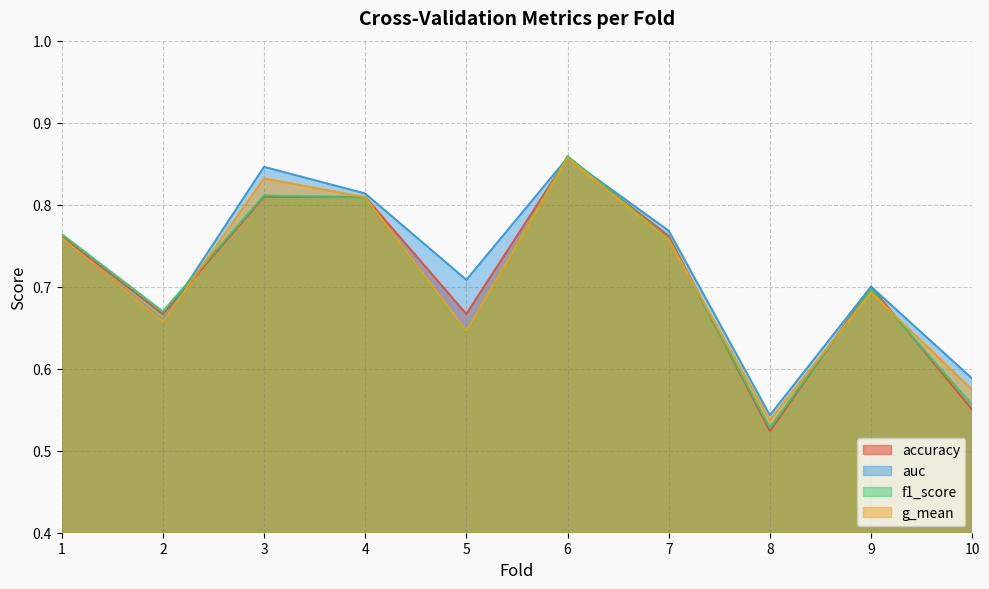

The value of f1_score at 8 is 0.5. True or false?

True